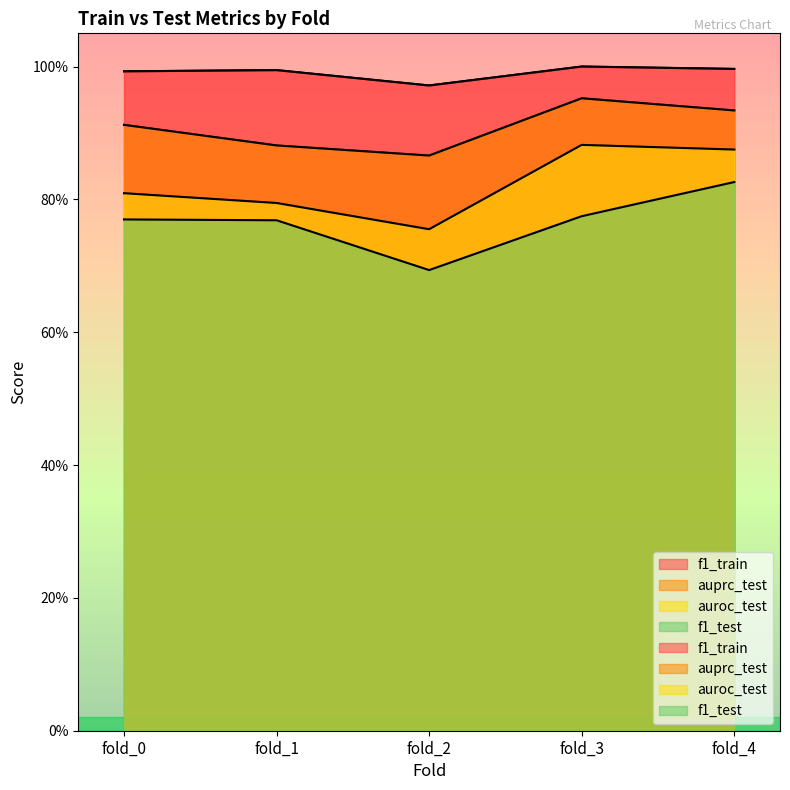

Does the chart display data point markers on the line(s)?

No